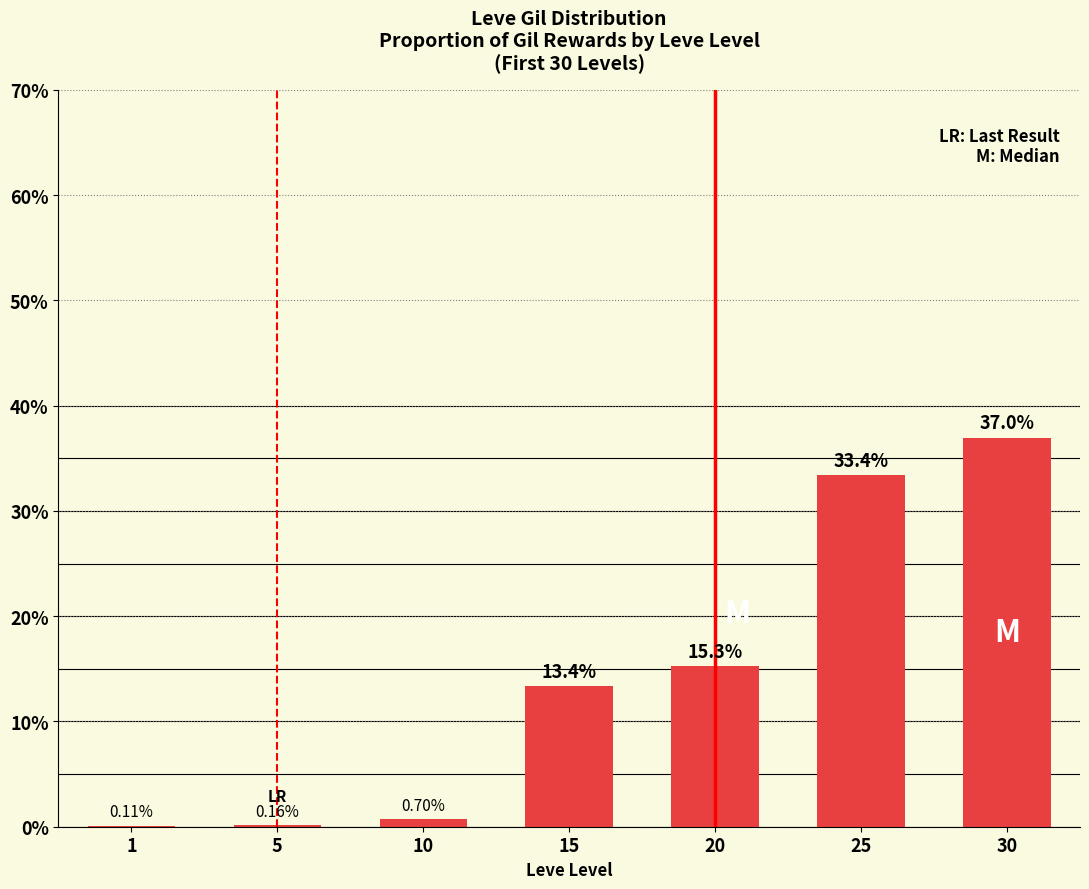

How many data points are above 13?

4